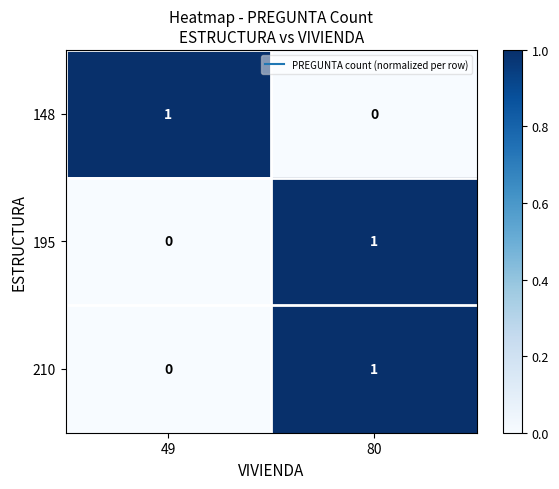

Where is 148 nearest to the value 0?

80